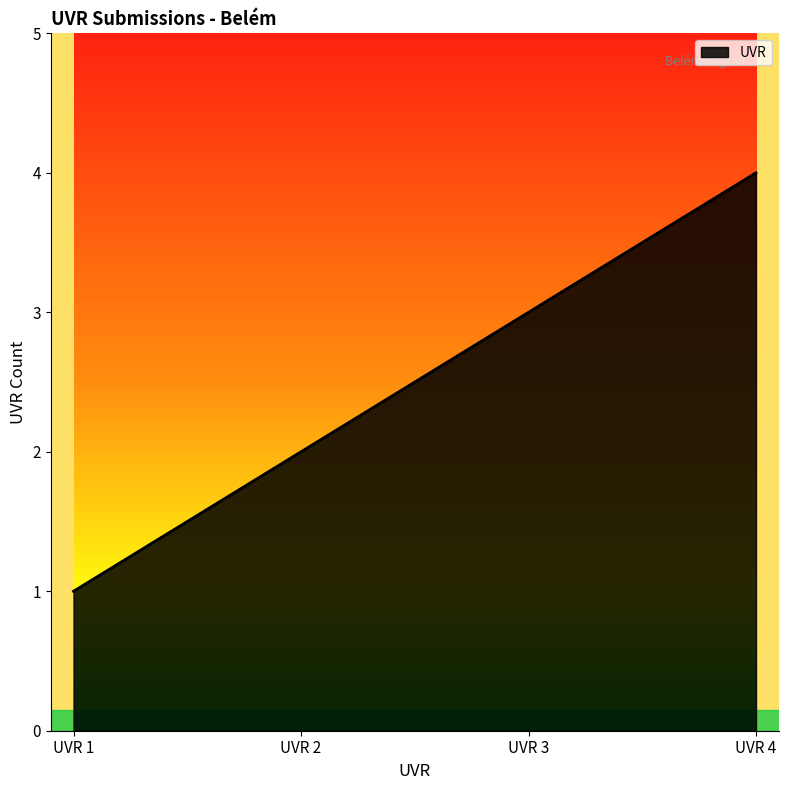

True or false: there are more than 0 points higher than both neighbors.

False